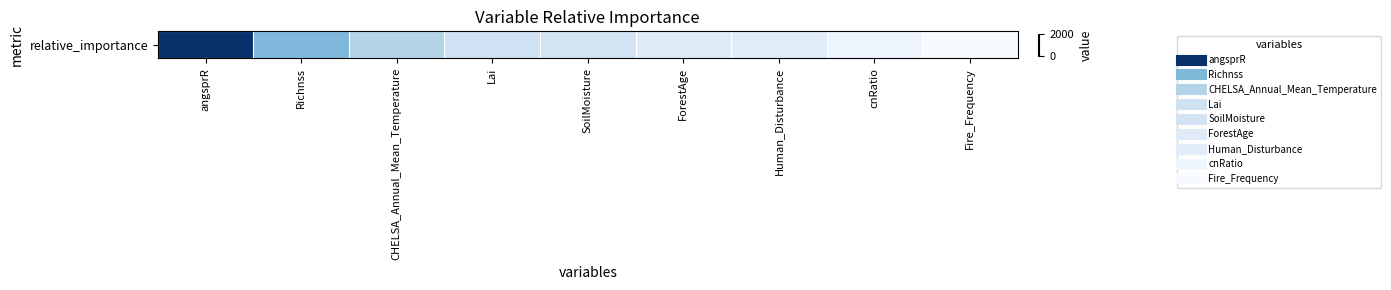

What is the change in value from angsprR to Fire_Frequency?

-2017.0